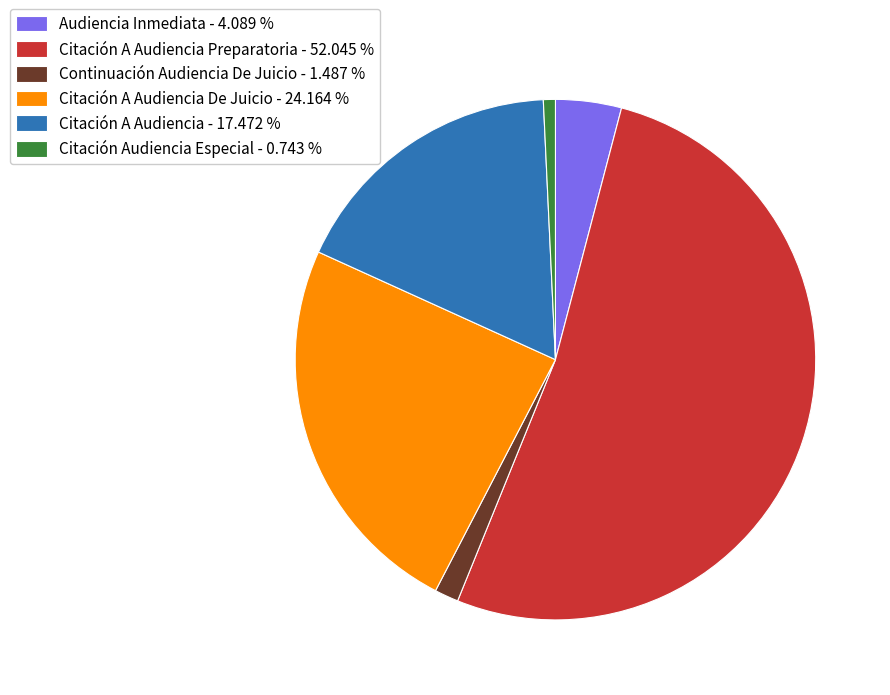

Which slice is the smallest?

Citación Audiencia Especial - 0.743 %